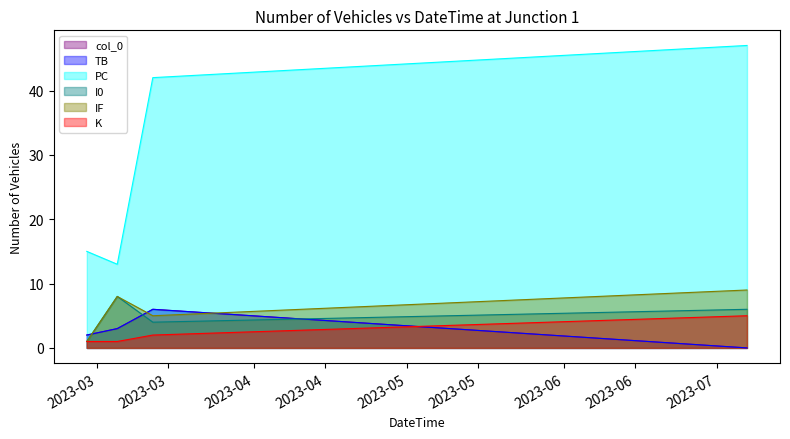

Is it true that K equals 5 at 2023-07-07?

True